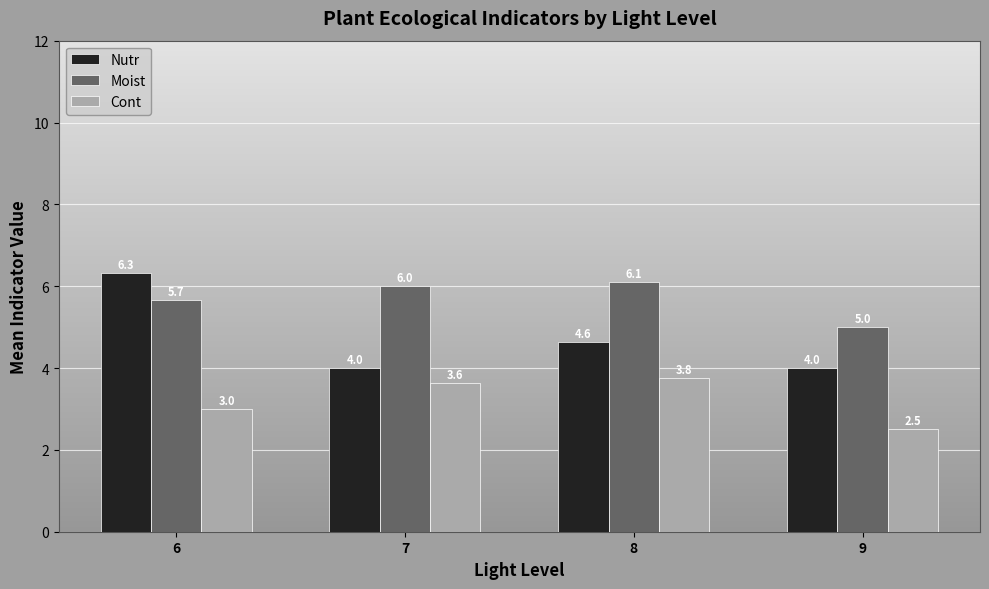

Are the bars horizontal?

No